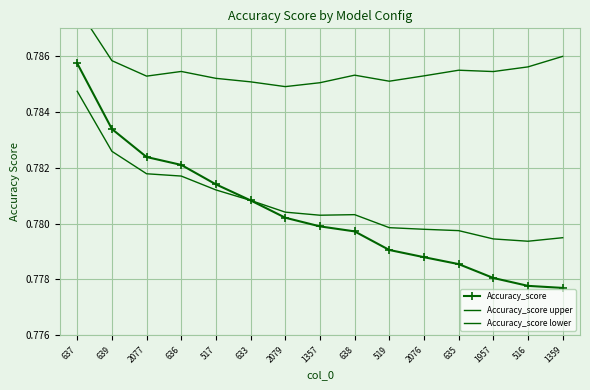

What is the label of the 2nd point from the left?

639